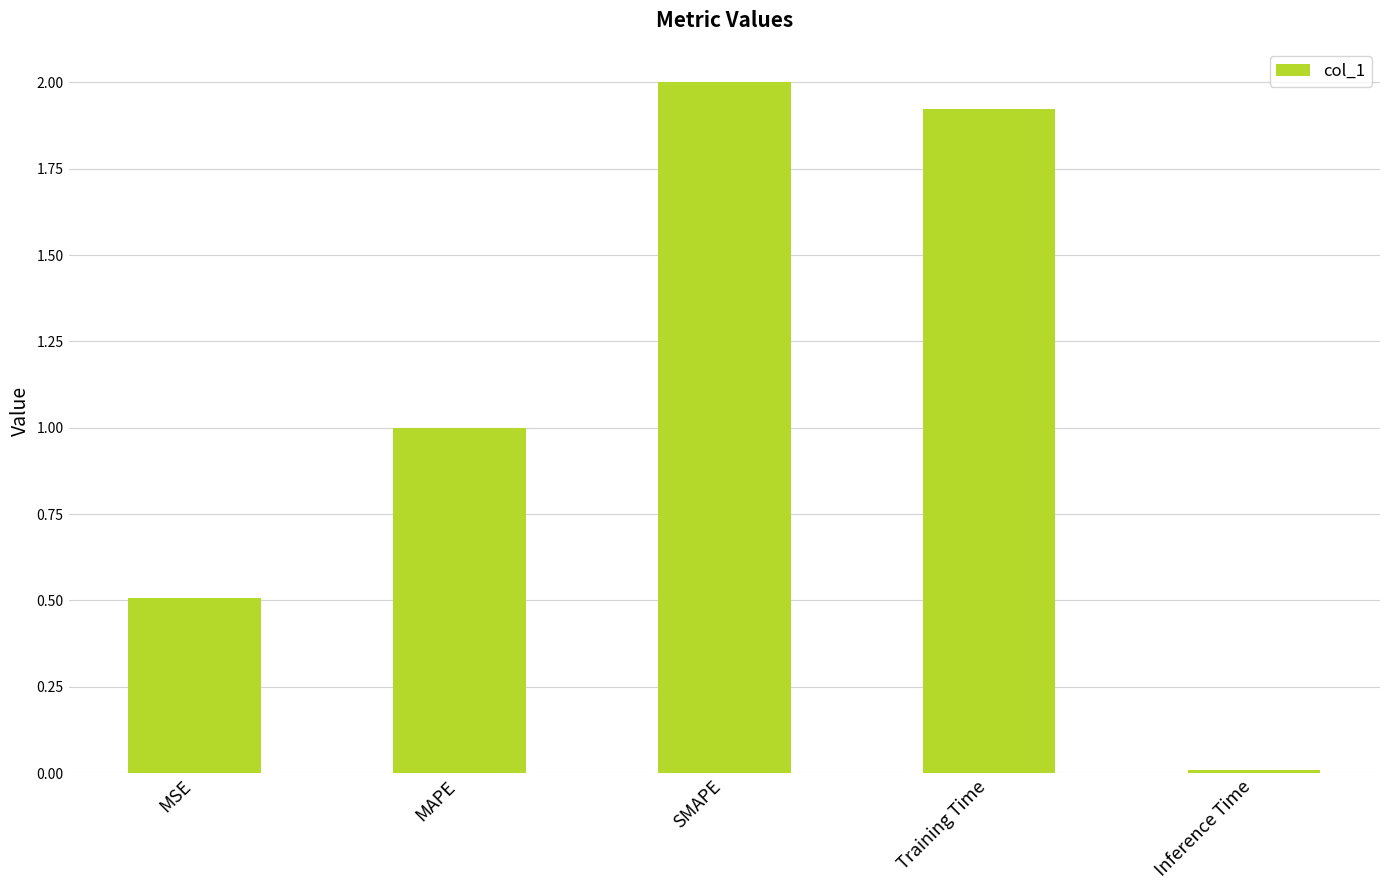

The value at Training Time is 1.3. True or false?

False